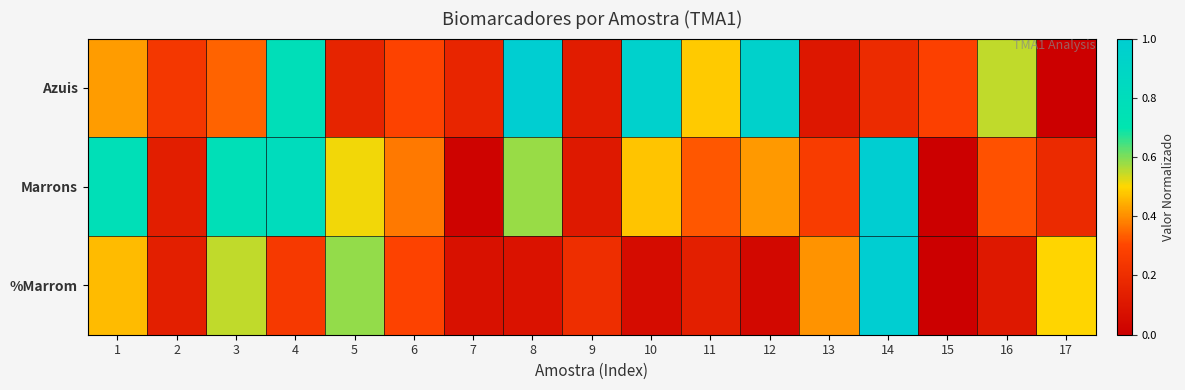

How many categories are shown in the chart?

17